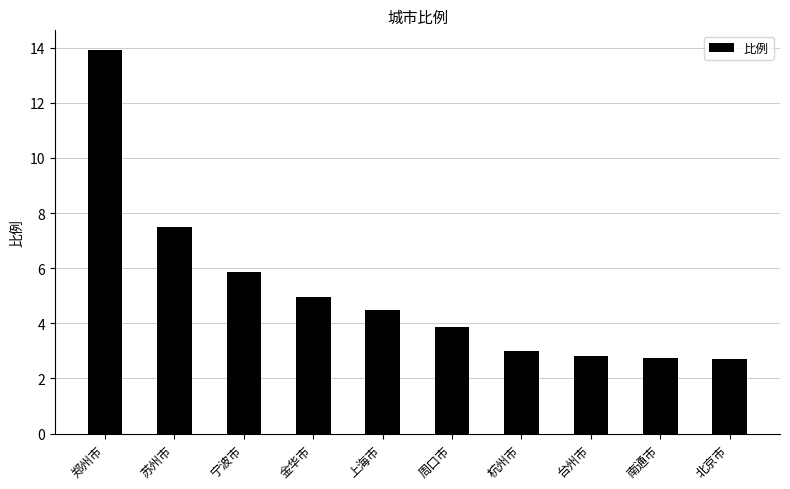

Between 周口市 and 台州市, which is larger?

周口市